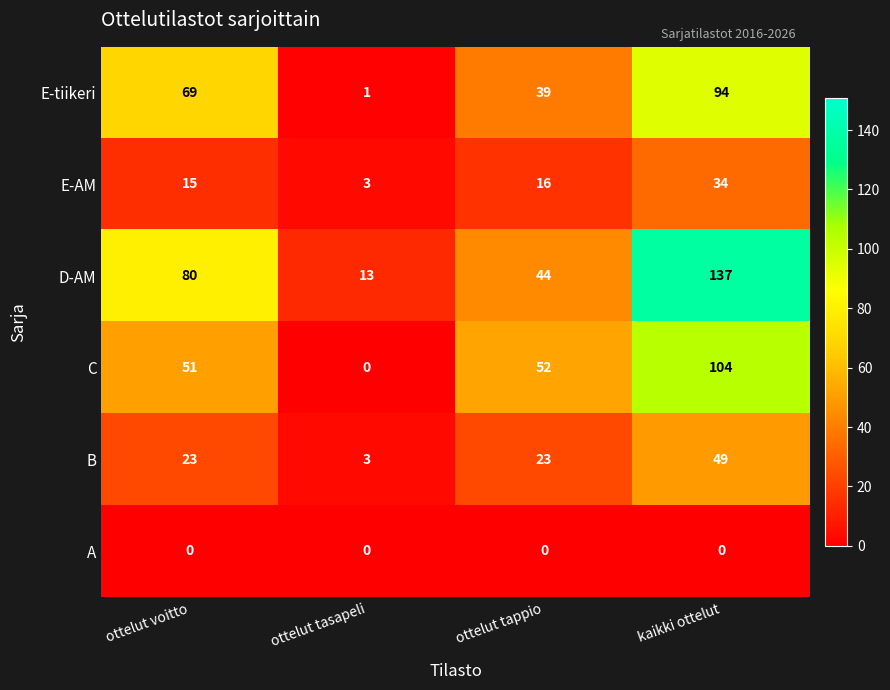

At which category is the sum across all series the highest?

kaikki ottelut